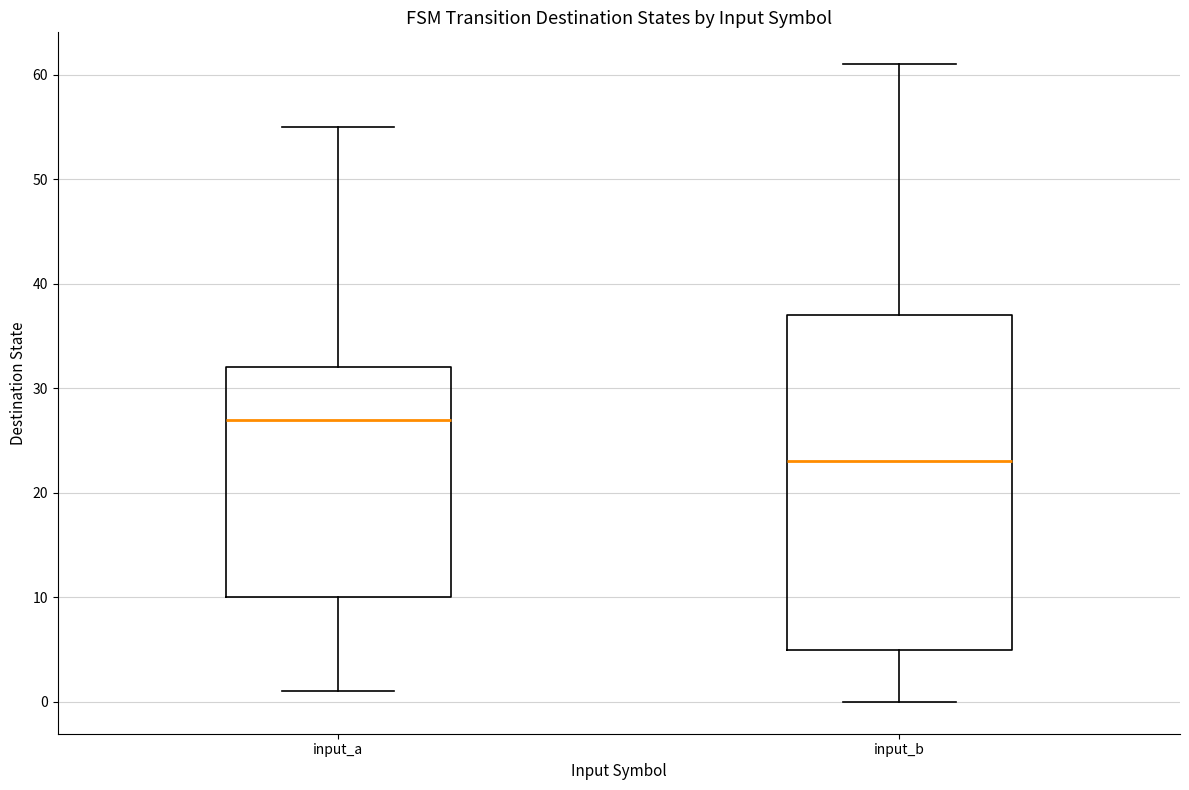

Where is the upper edge of the box for input_a on the y-axis? The values are not printed on the chart, so give them approximately, as read against the axis.

32